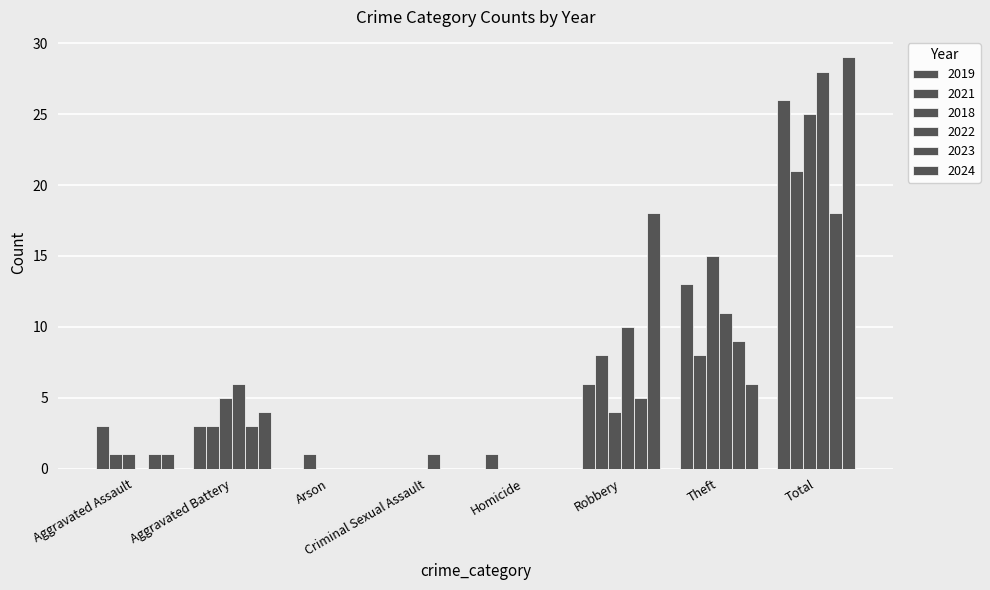

Are the bars horizontal?

No